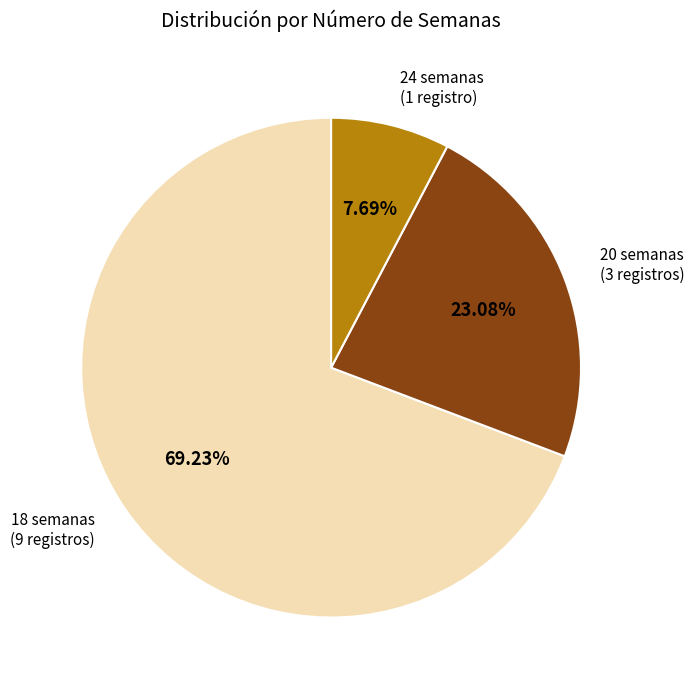

Between 24 semanas and 20 semanas, which is larger?

20 semanas